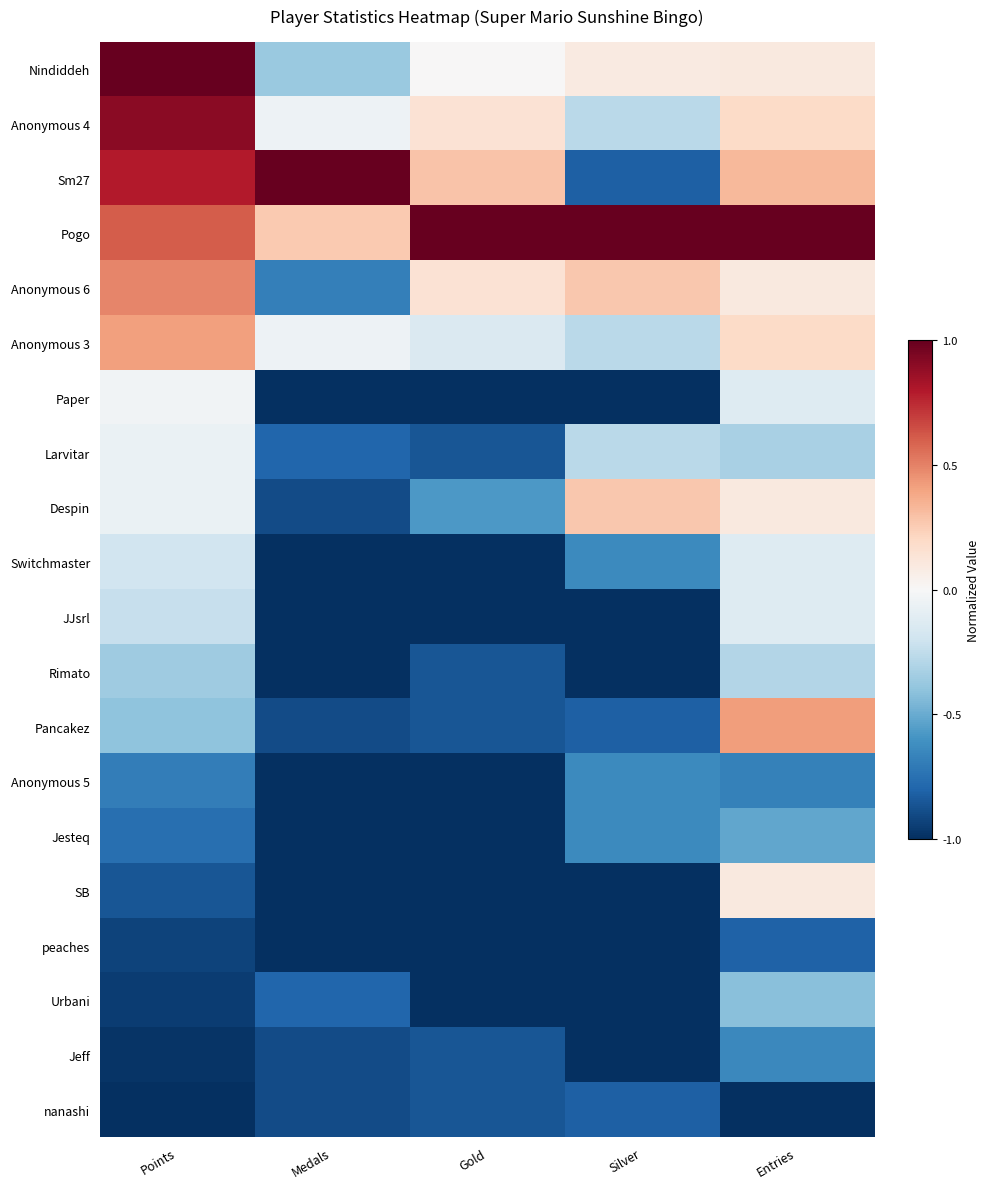

Which series changed the most between Gold and Silver?

Sm27